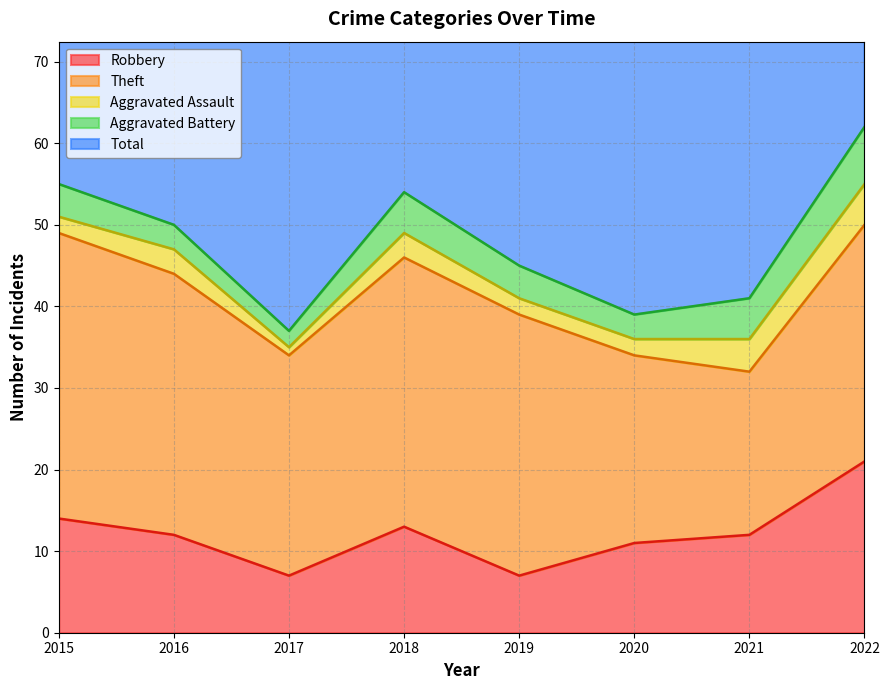

True or false: Robbery and Aggravated Battery cross at least once.

False